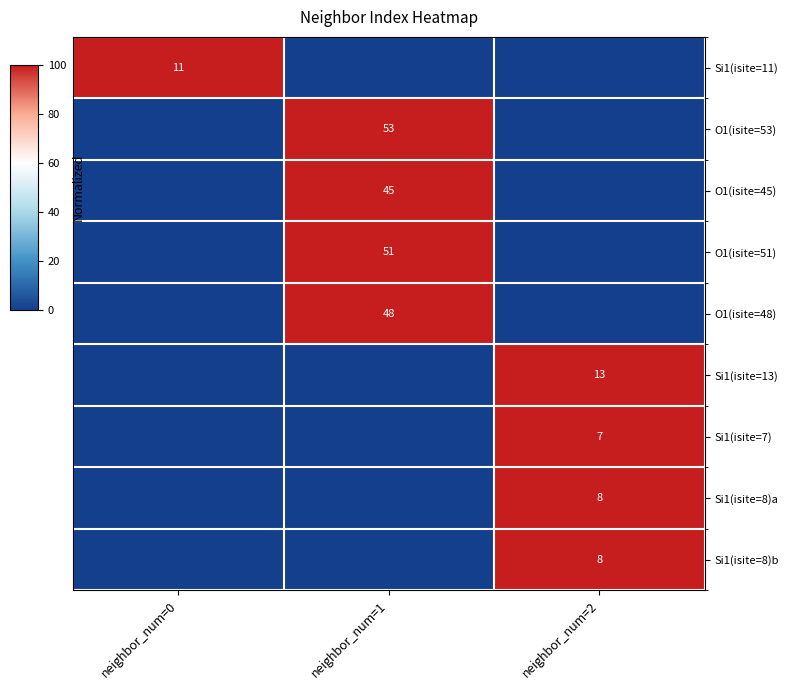

True or false: O1(isite=48) has a value of 77 at neighbor_num=1.

False